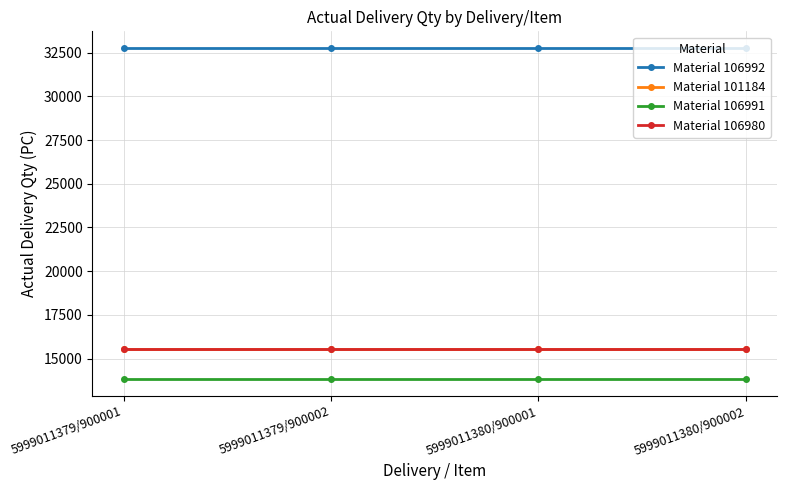

Is this an area chart (filled region under the line)?

No